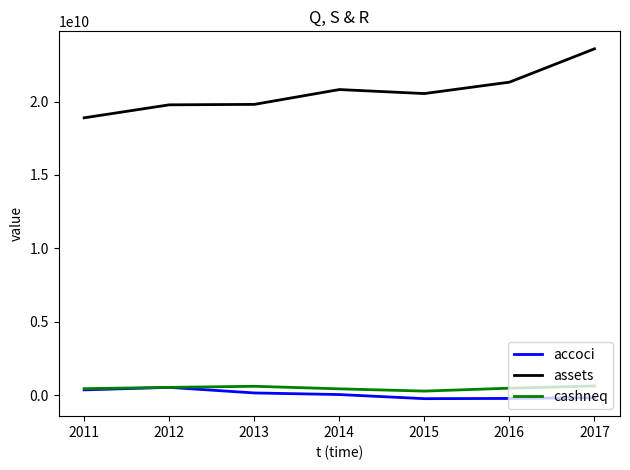

The assets series shows 18893555000 at 2011. True or false?

True